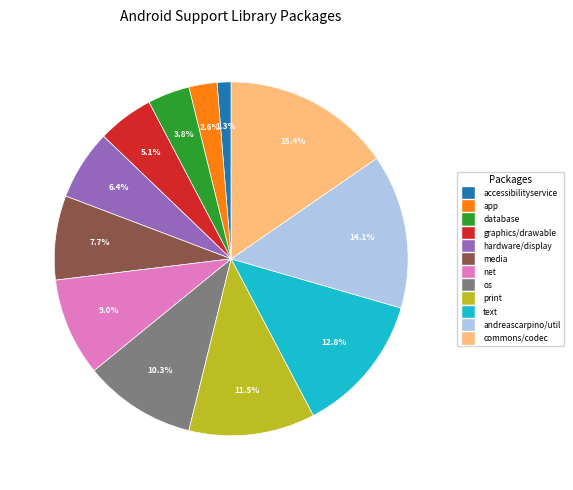

To the nearest percent, what is the difference between the largest and smallest slice percentages?

14%